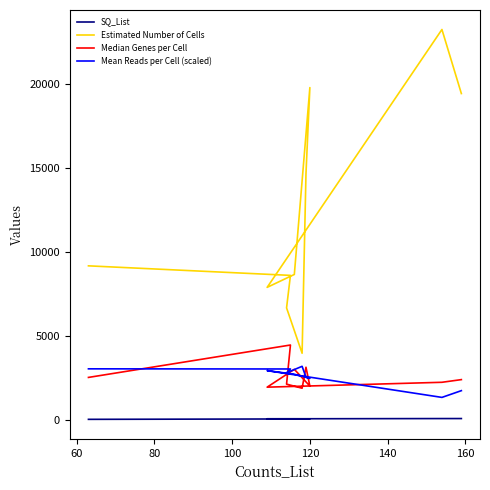

How many interior local peaks does the Mean Reads per Cell (scaled) series have?

2